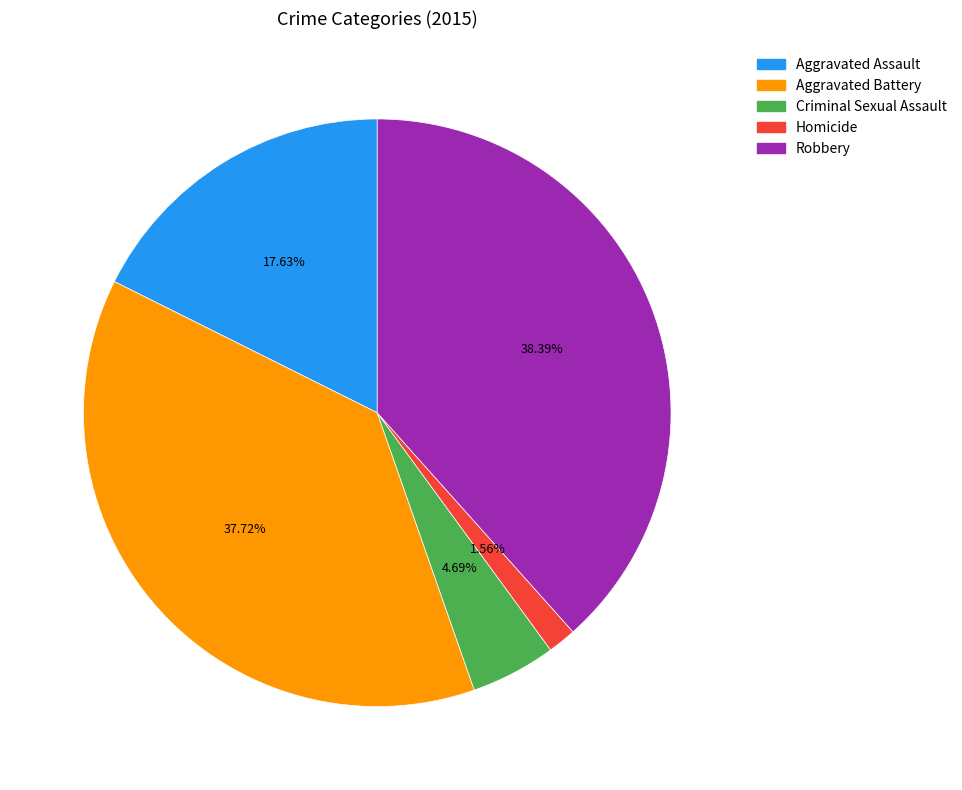

Which slice is the largest?

Robbery